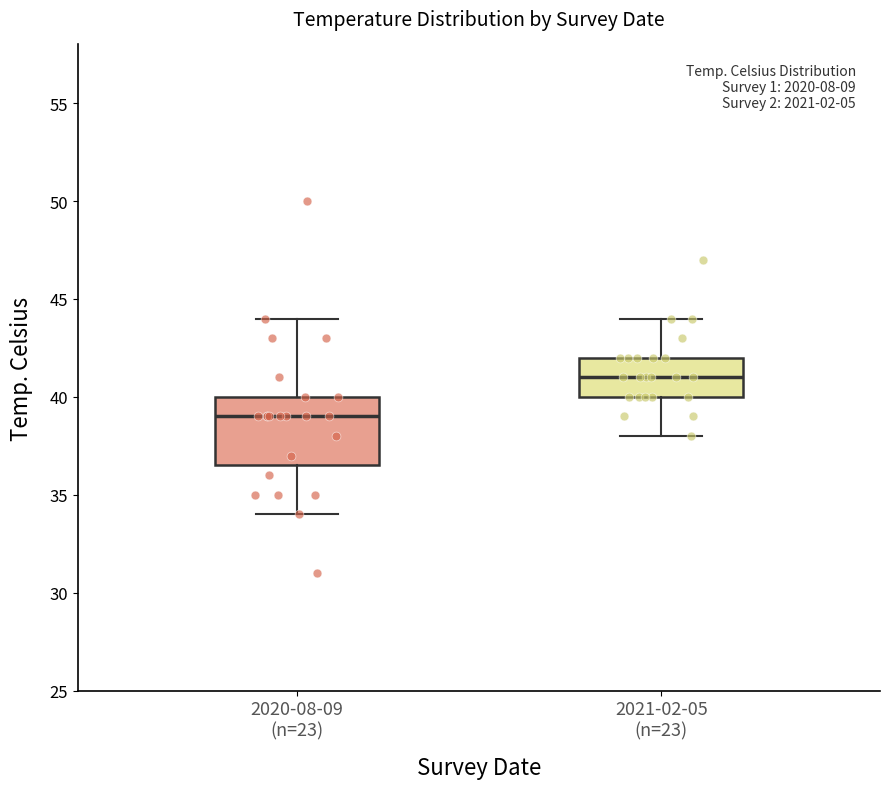

Reading left to right, transcribe this box plot: for each box, give where its median line is, the range the box spans, and where its two whiskers end, as read against the y-axis. The values are not printed on the chart, so give them approximately, as read against the axis.

2020-08-09 (n=23): median 39.0, box 36.5 to 40.0, whiskers 34.0 to 44.0
2021-02-05 (n=23): median 41.0, box 40.0 to 42.0, whiskers 38.0 to 44.0